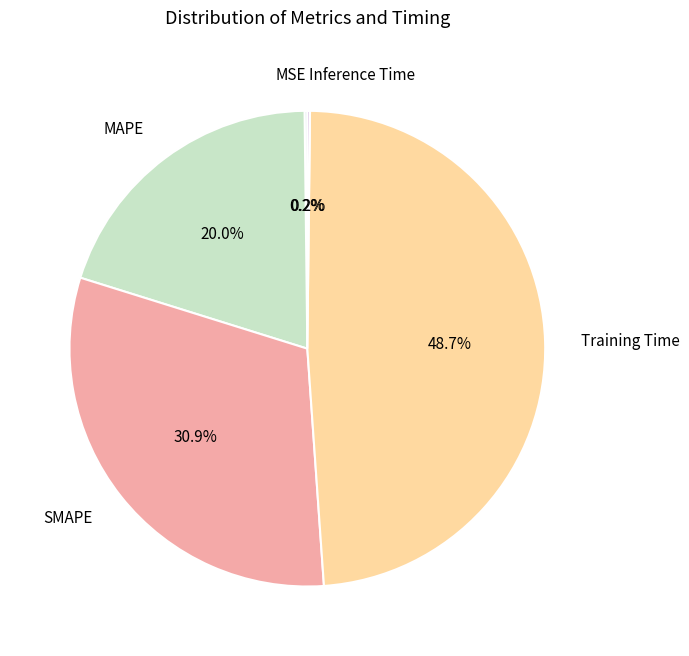

Which category has the biggest portion of the pie?

Training Time